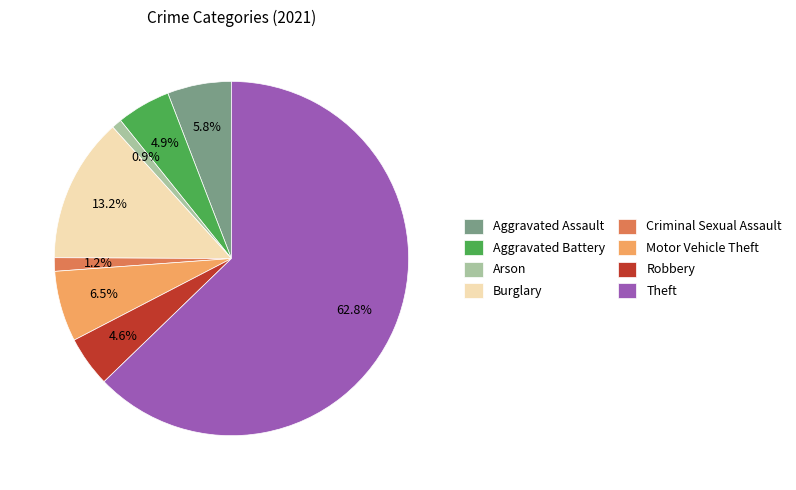

Approximately how many times larger is the value at Burglary compared to Aggravated Assault?

2.3